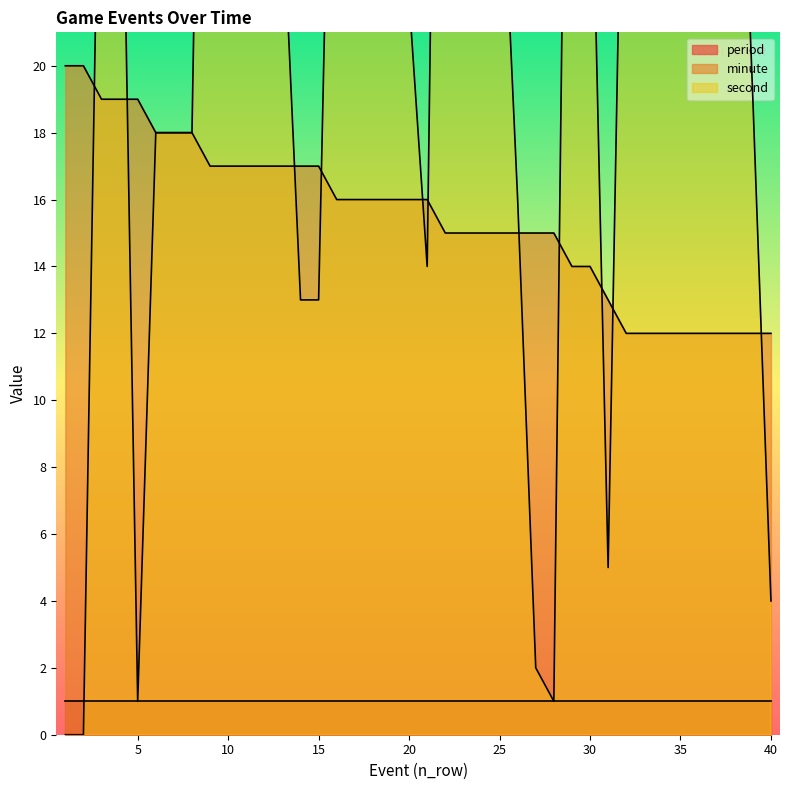

Between which two adjacent categories do minute and second first intersect?

2 and 3